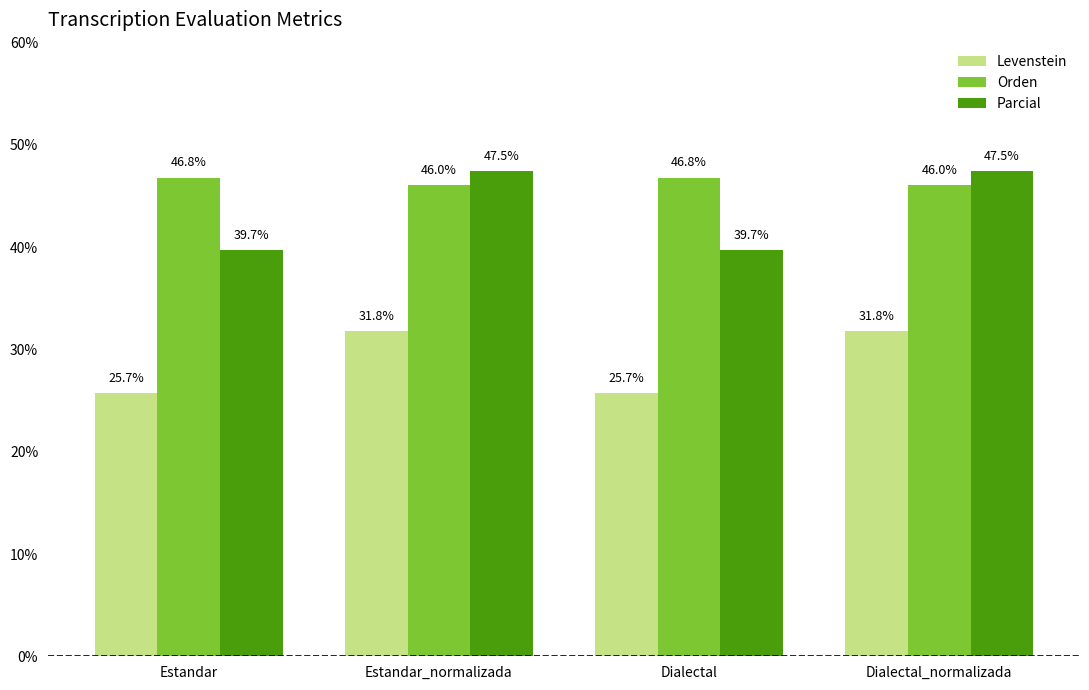

Reading right to left, transcribe all the data shown in this chart.

Levenstein: Dialectal_normalizada=31.8	Dialectal=25.7	Estandar_normalizada=31.8	Estandar=25.7
Orden: Dialectal_normalizada=46.0	Dialectal=46.8	Estandar_normalizada=46.0	Estandar=46.8
Parcial: Dialectal_normalizada=47.5	Dialectal=39.7	Estandar_normalizada=47.5	Estandar=39.7